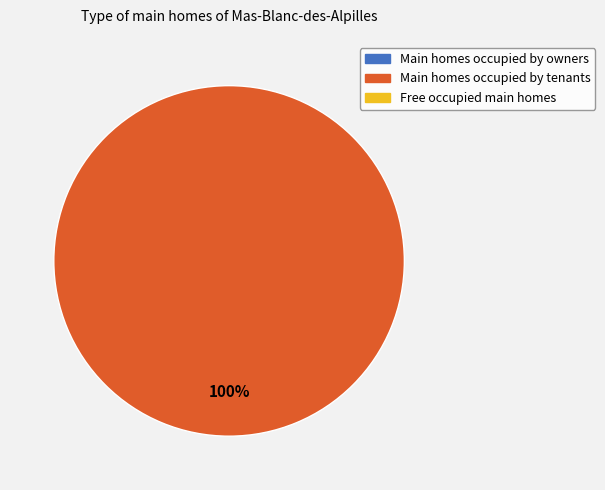

How many segments does this pie chart have?

1